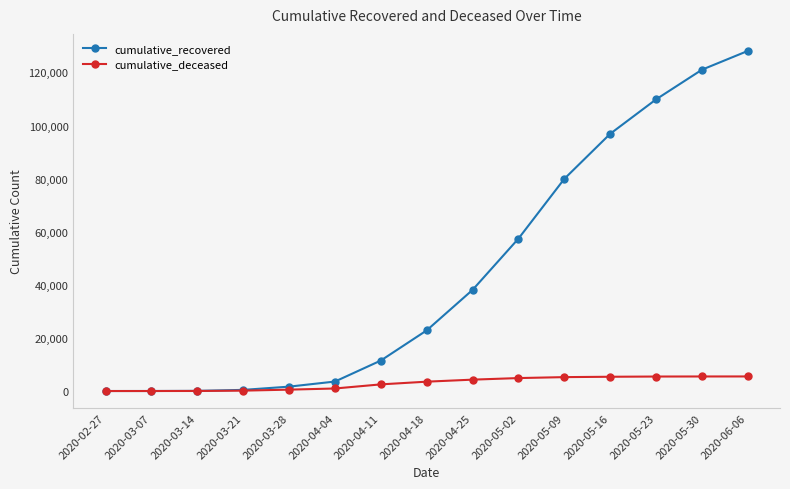

What is the label of the 1st point from the left?

2020-02-27